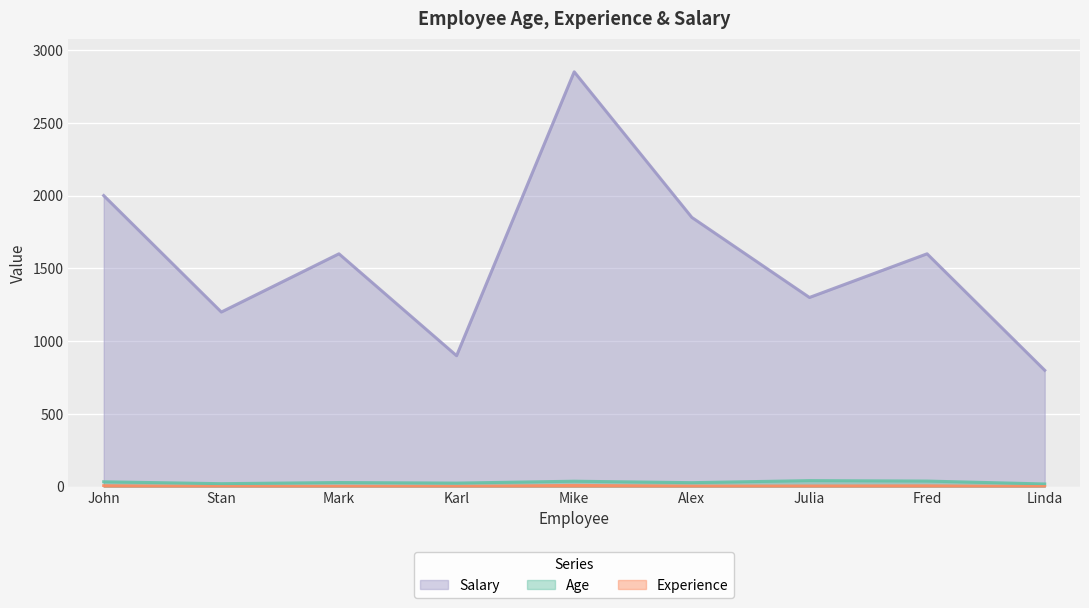

True or false: Age has a value of 42 at Julia.

True